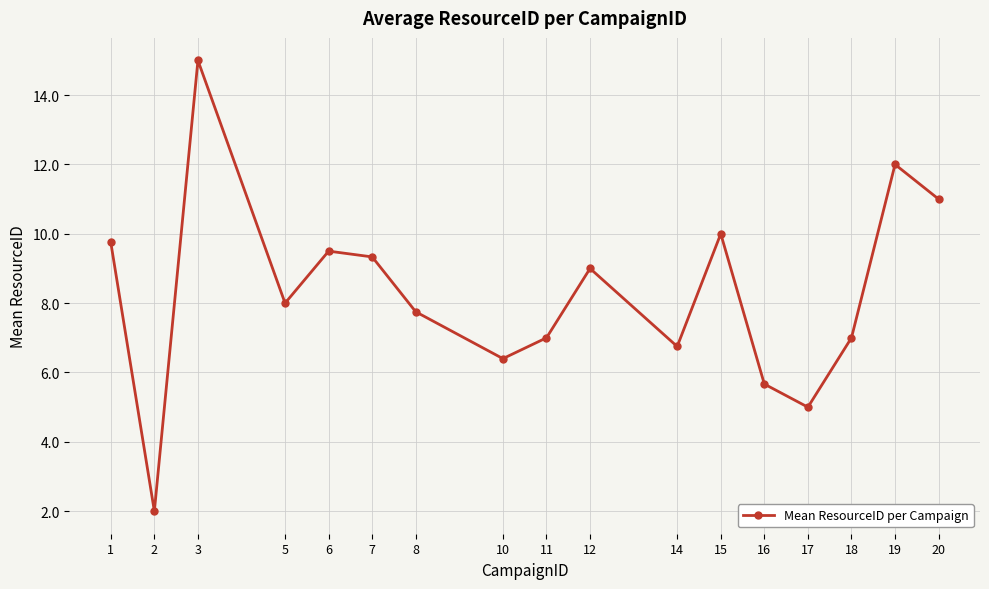

At which label is the value closest to 8?

5